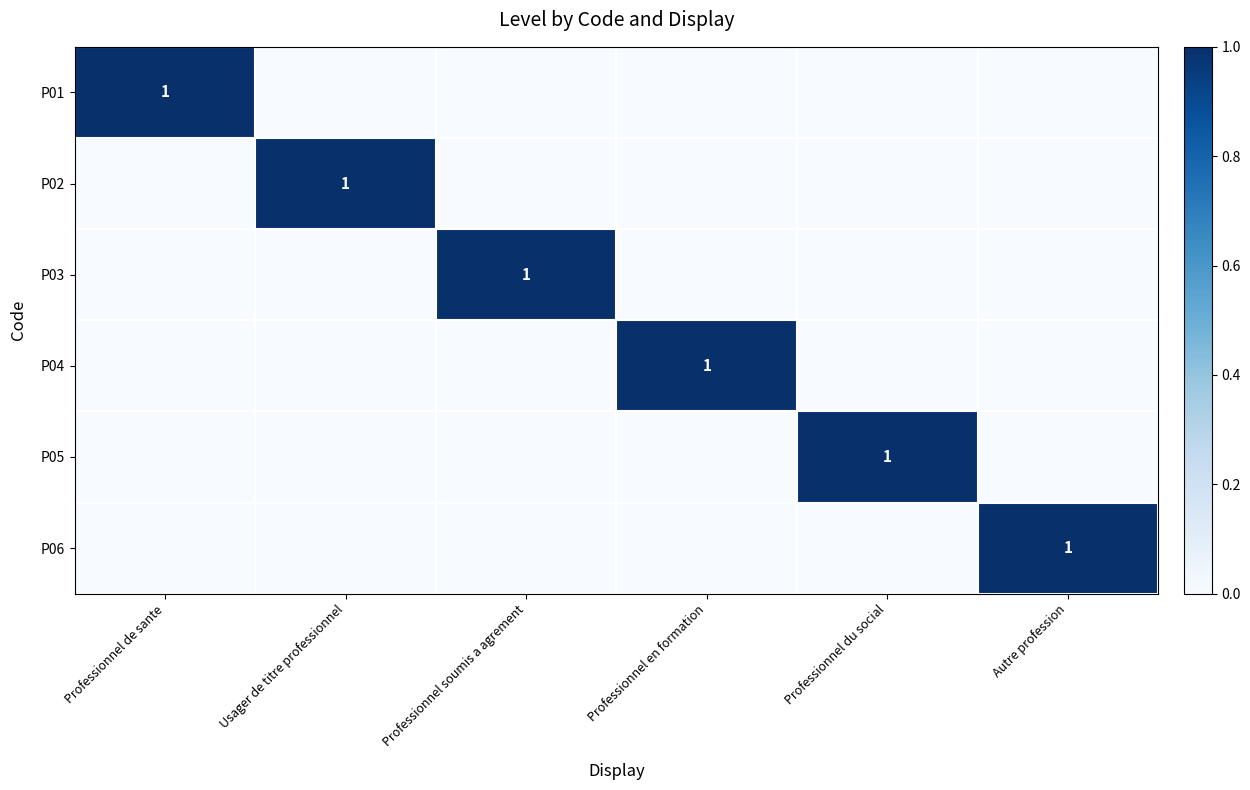

Which category has the highest value across all series?

Professionnel de sante